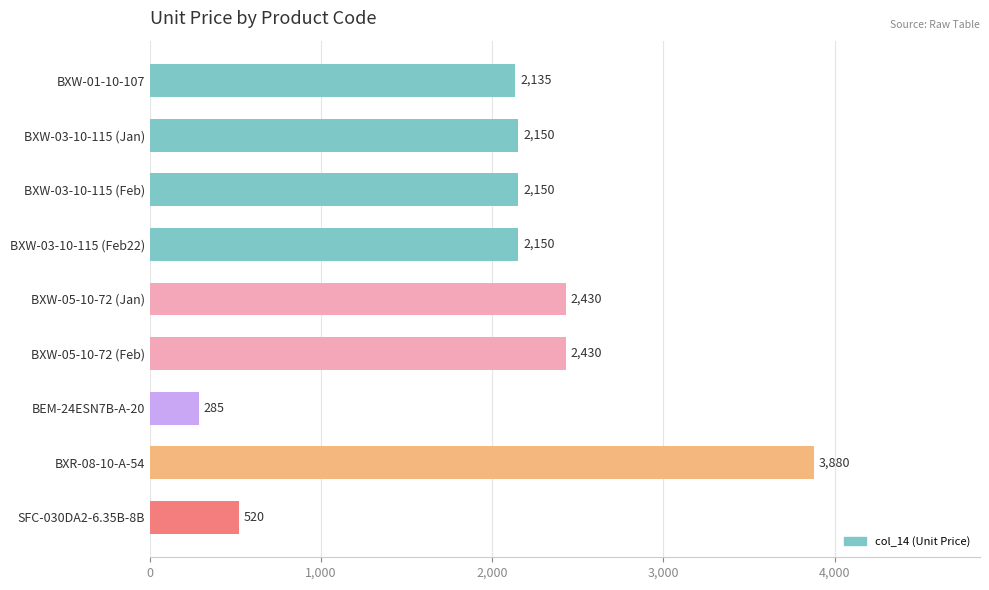

What is the label of the 3rd bar from the top?

BXW-03-10-115 (Feb)